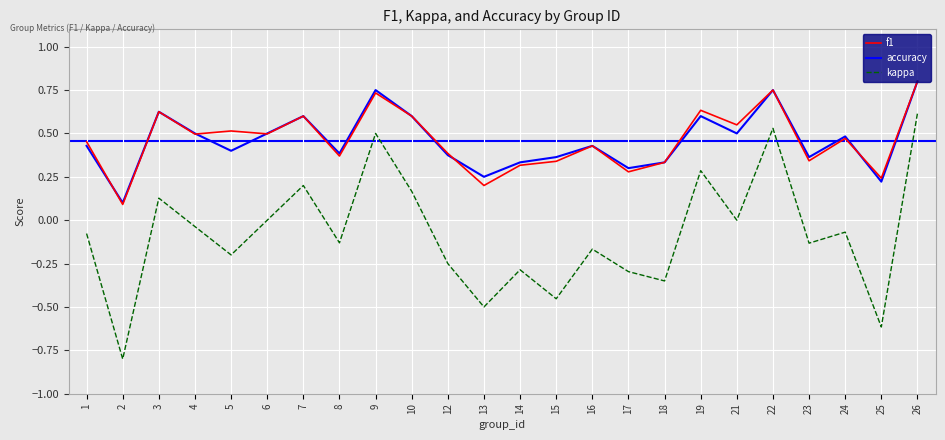

Is it true that kappa equals 0.1 at 9?

False